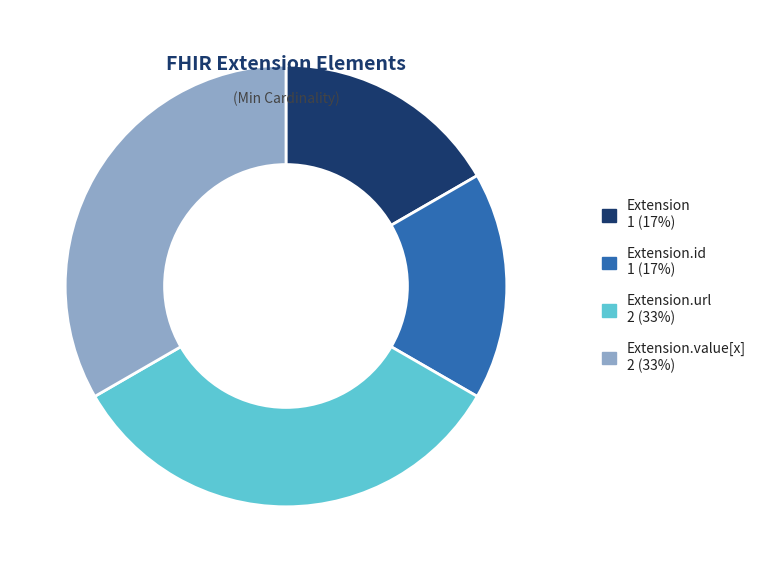

Count the number of slices in the pie.

4